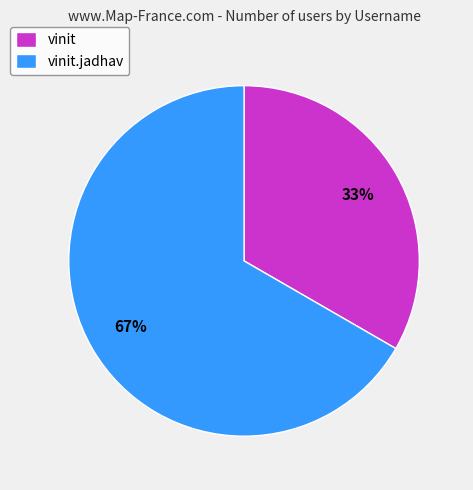

Rank the categories by value from highest to lowest.

vinit.jadhav, vinit